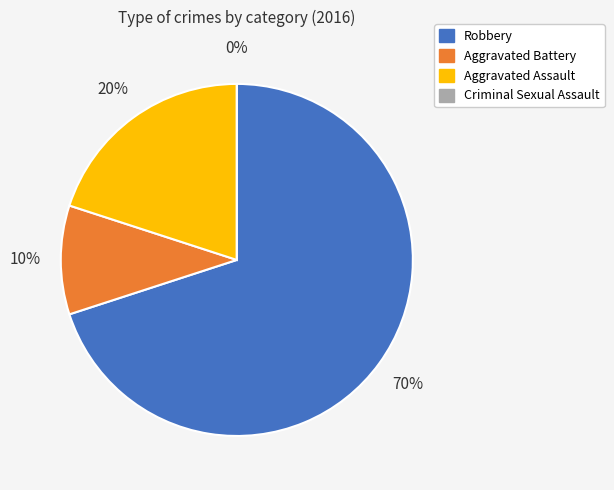

The Aggravated Battery slice represents 10% of the pie. True or false?

True